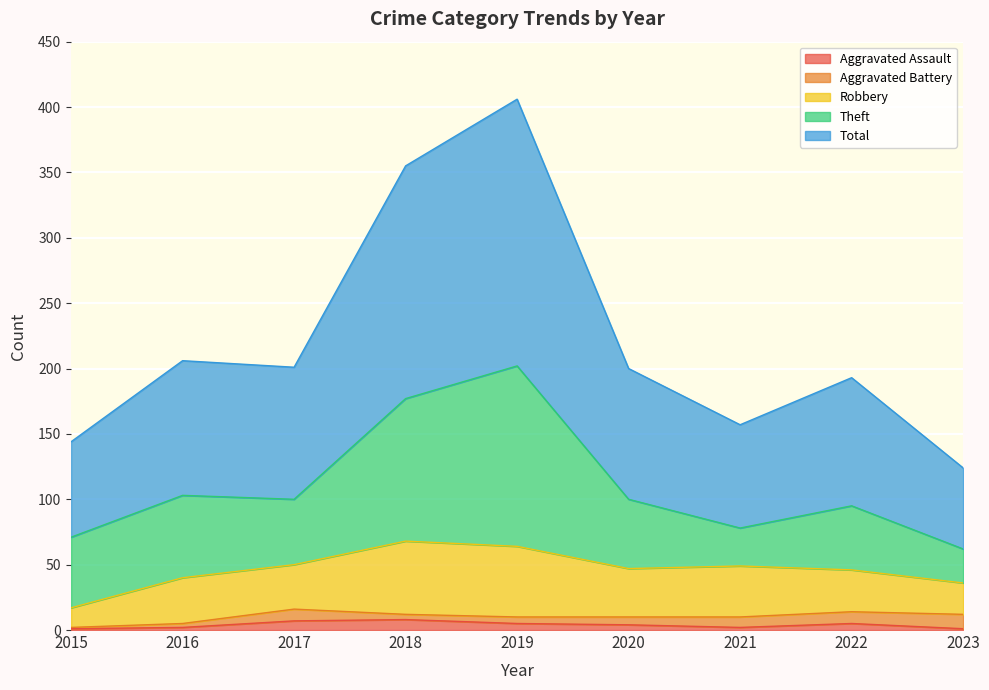

At which label is Robbery closest to 35?

2016